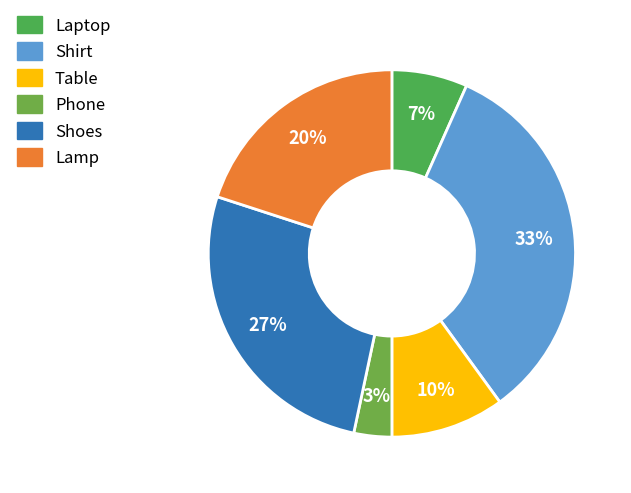

How many segments does this pie chart have?

6